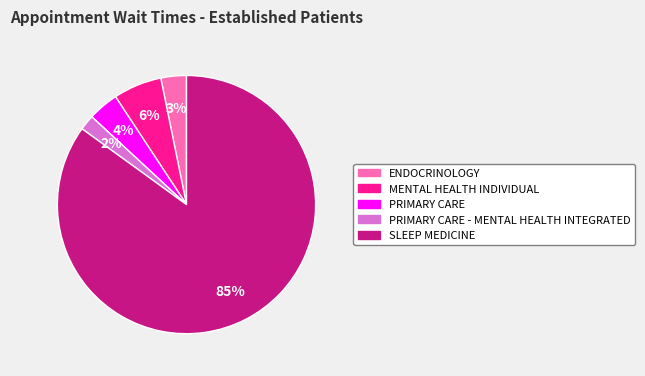

Is there any slice that represents more than half of the pie?

Yes